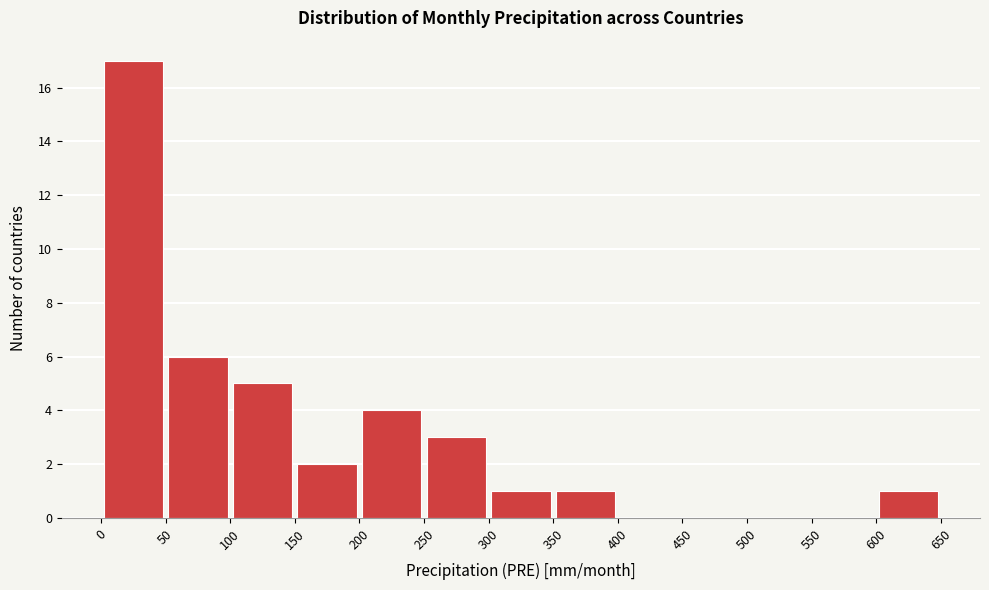

Which range on the x-axis has the tallest bar?

0 to 50